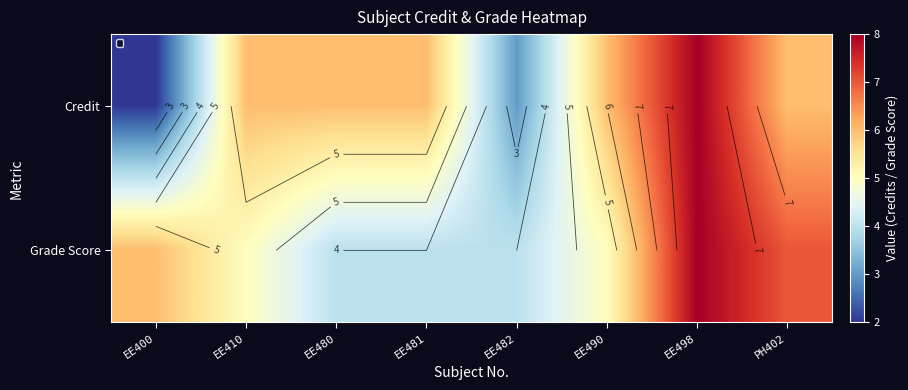

At how many categories does at least one series exceed 3?

8